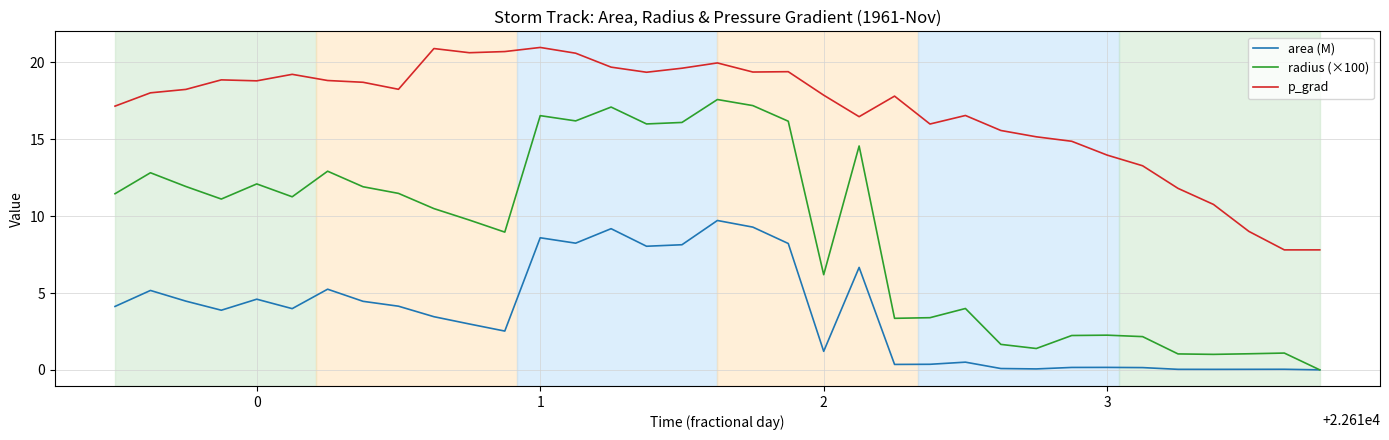

True or false: p_grad and radius (×100) intersect in this chart.

False